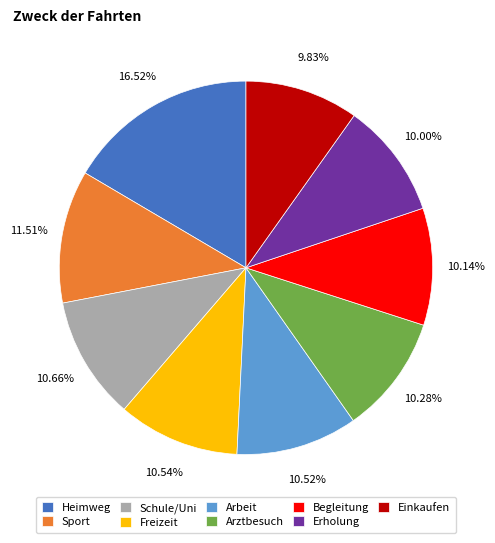

To the nearest percent, what percentage of the pie is Sport?

12%